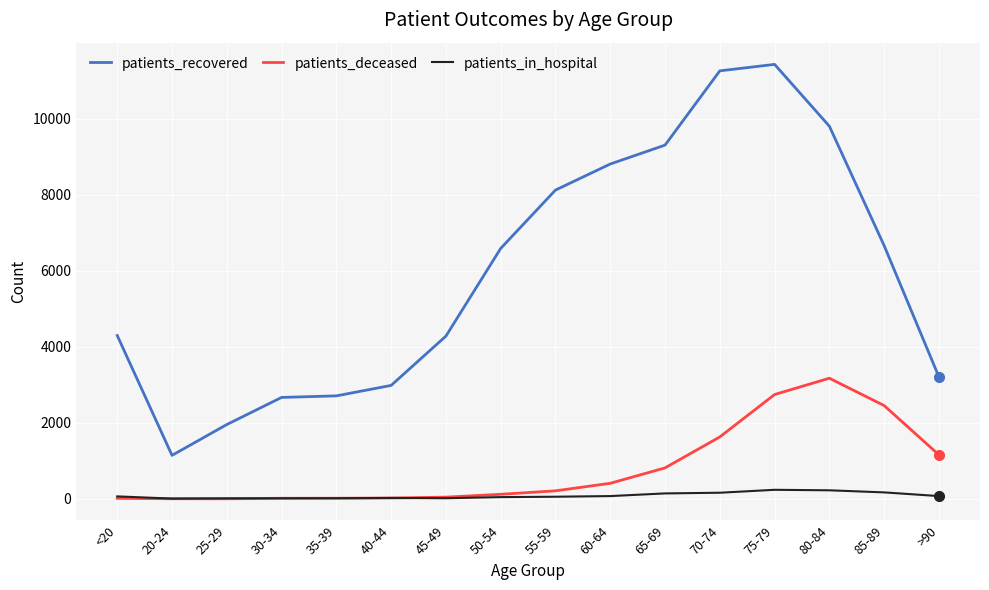

List the series in order of their peak value, highest first.

patients_recovered, patients_deceased, patients_in_hospital